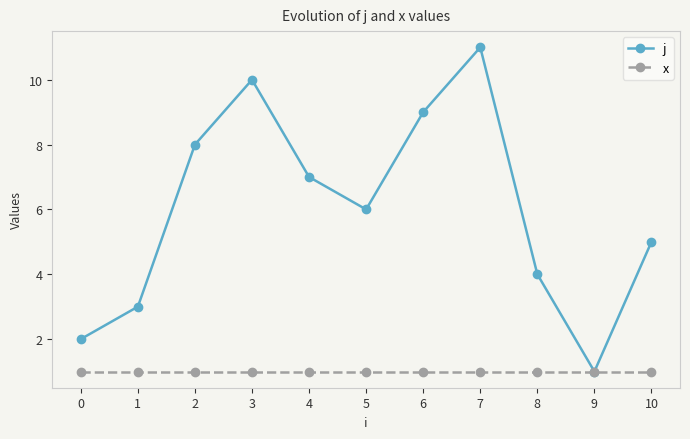

Reading right to left, what are all the values shown in this chart?

j: 5	1	4	11	9	6	7	10	8	3	2
x: 1	1	1	1	1	1	1	1	1	1	1